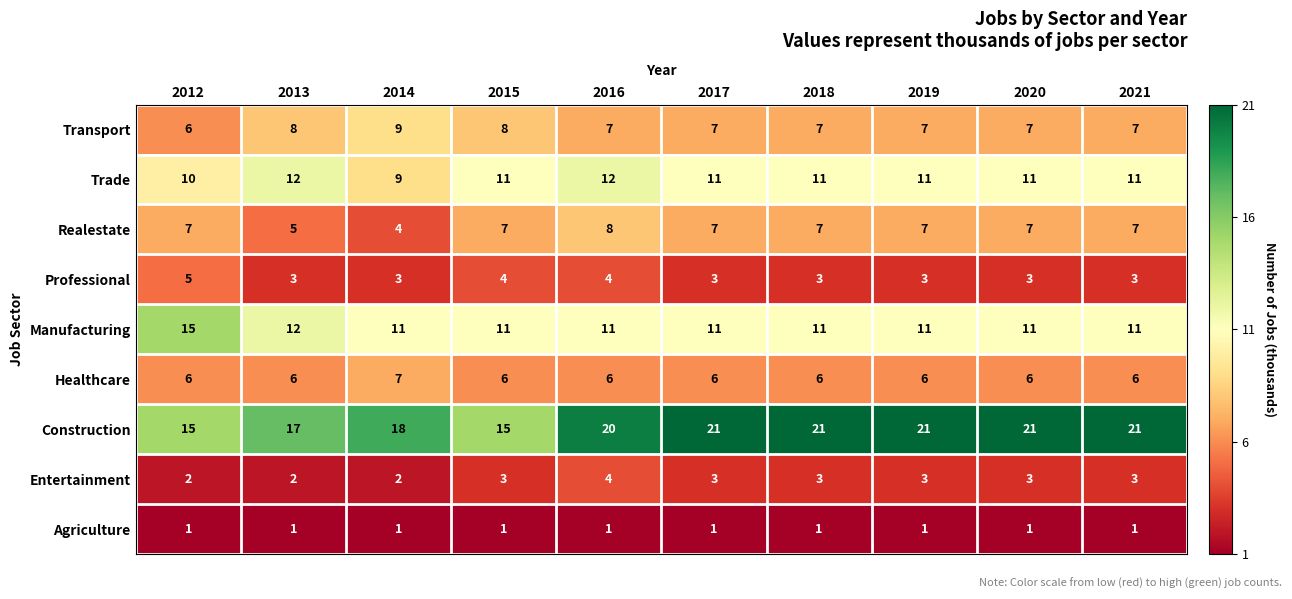

What is the sum of the Trade values at 2014 and 2013?

21